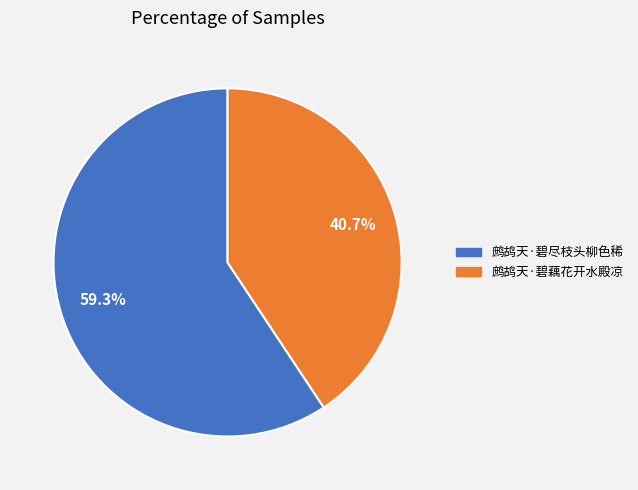

Between 鹧鸪天·碧藕花开水殿凉 and 鹧鸪天·碧尽枝头柳色稀, which is larger?

鹧鸪天·碧尽枝头柳色稀